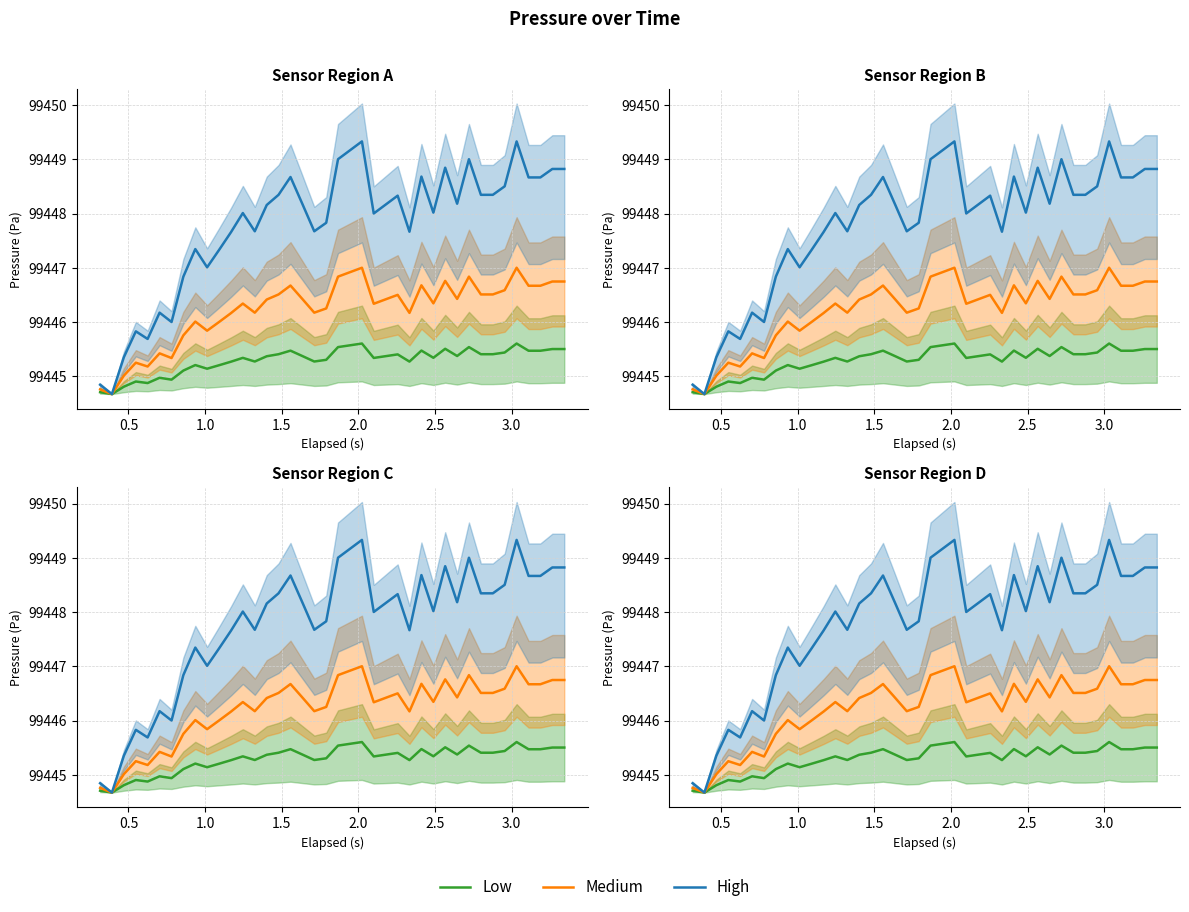

At how many categories does at least one series exceed 99448?

24